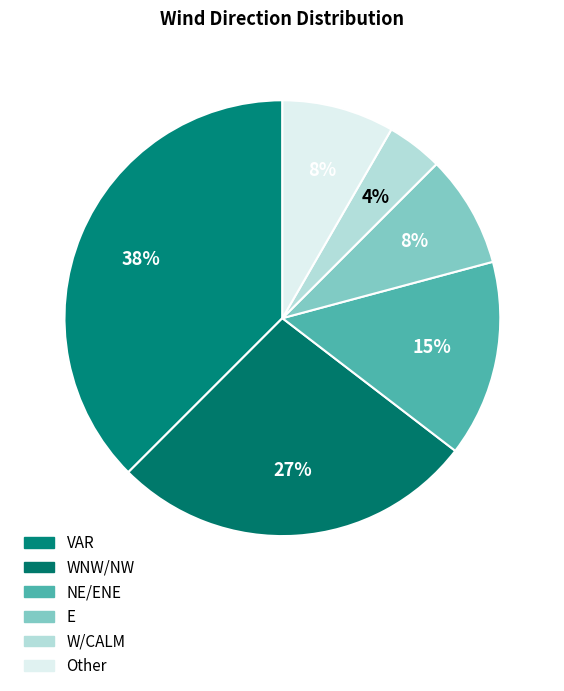

How many segments does this pie chart have?

6